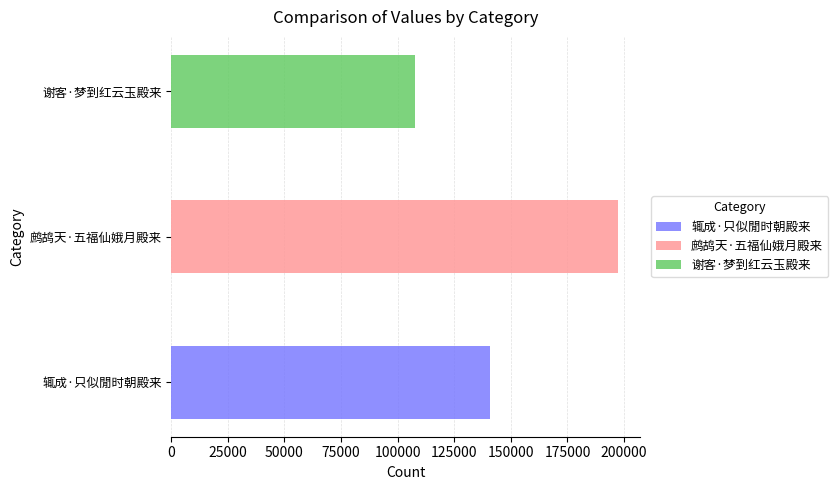

What is the change in value from 鹧鸪天·五福仙娥月殿来 to 谢客·梦到红云玉殿来?

-89443